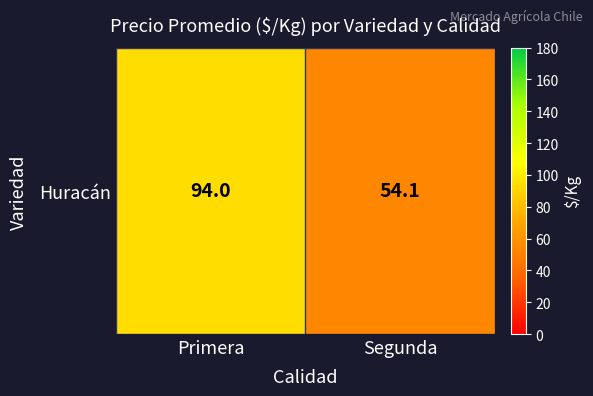

The chart shows a value of 126.2 at Primera. True or false?

False